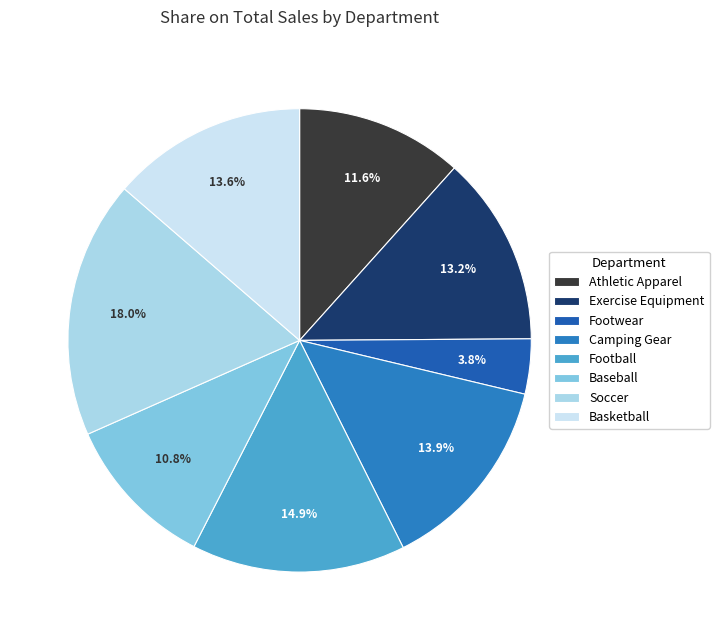

Which has a higher value, Footwear or Baseball?

Baseball